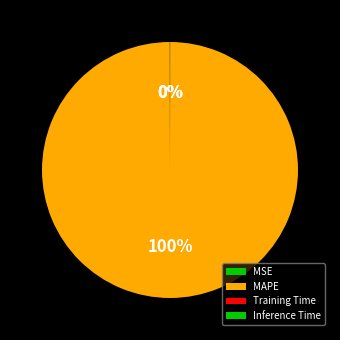

How much of the chart is everything except MSE?

100.0%